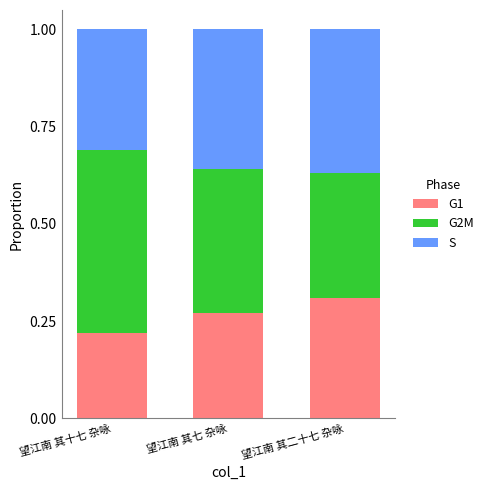

How many data points does each series have?

3